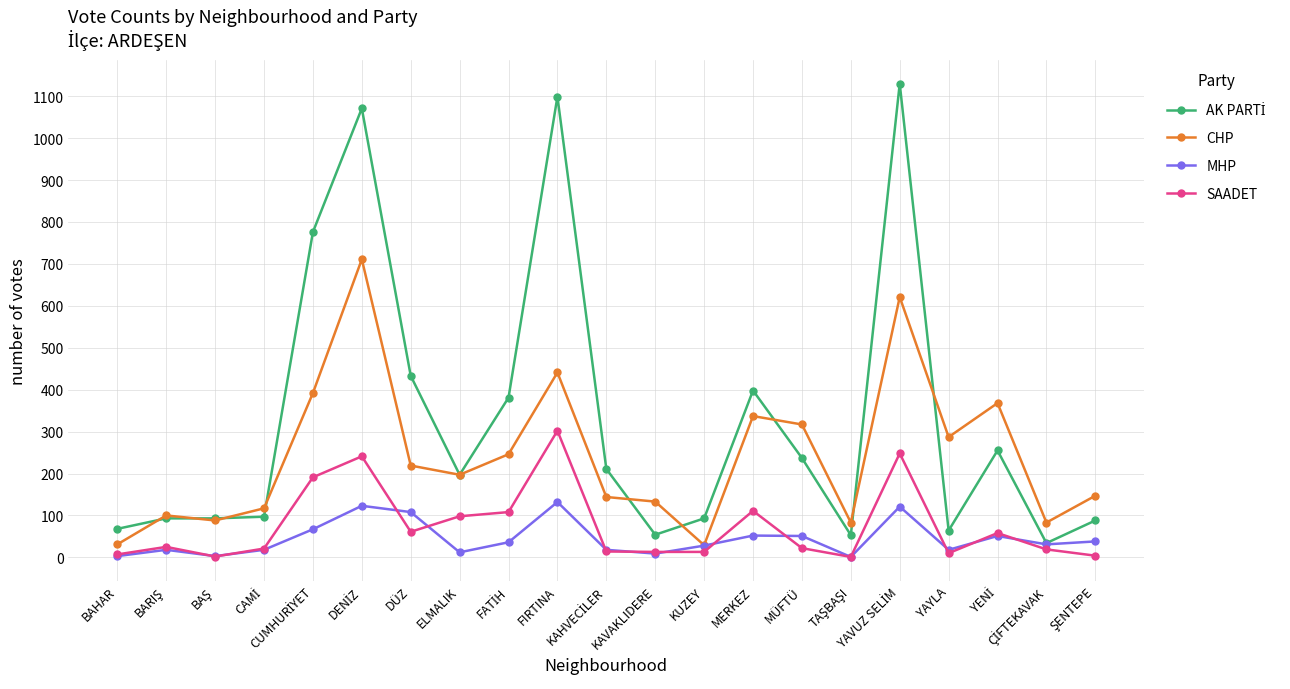

What position from the right is KAVAKLIDERE?

10